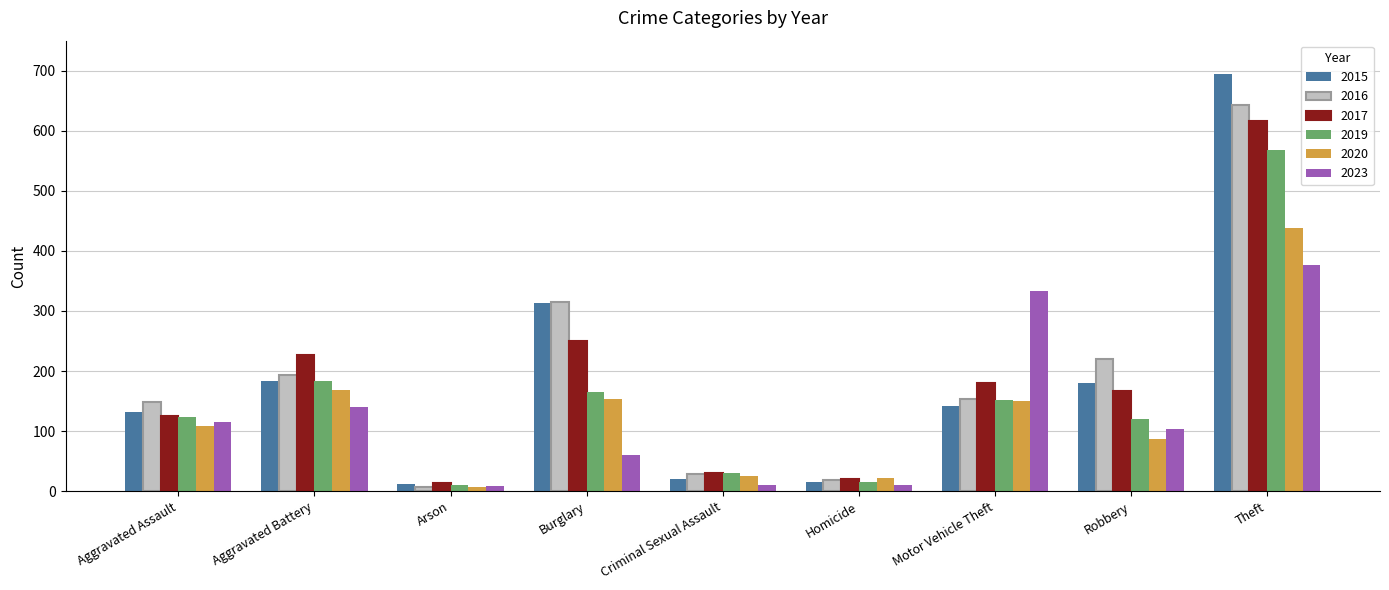

The 2020 series shows 438 at Theft. True or false?

True